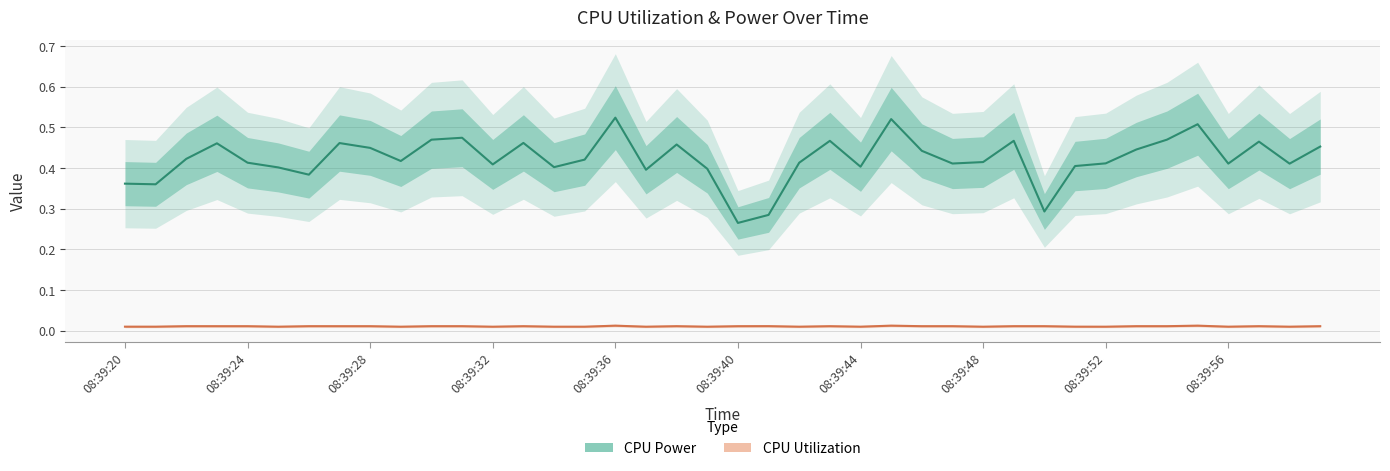

What are all the series names shown in the legend?

CPU Power, CPU Utilization